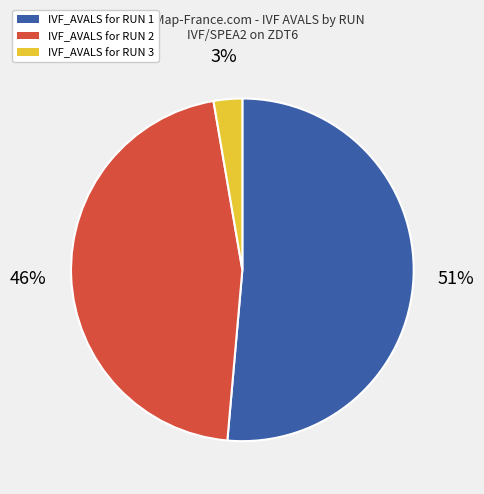

To the nearest percent, what is the average slice percentage?

33%